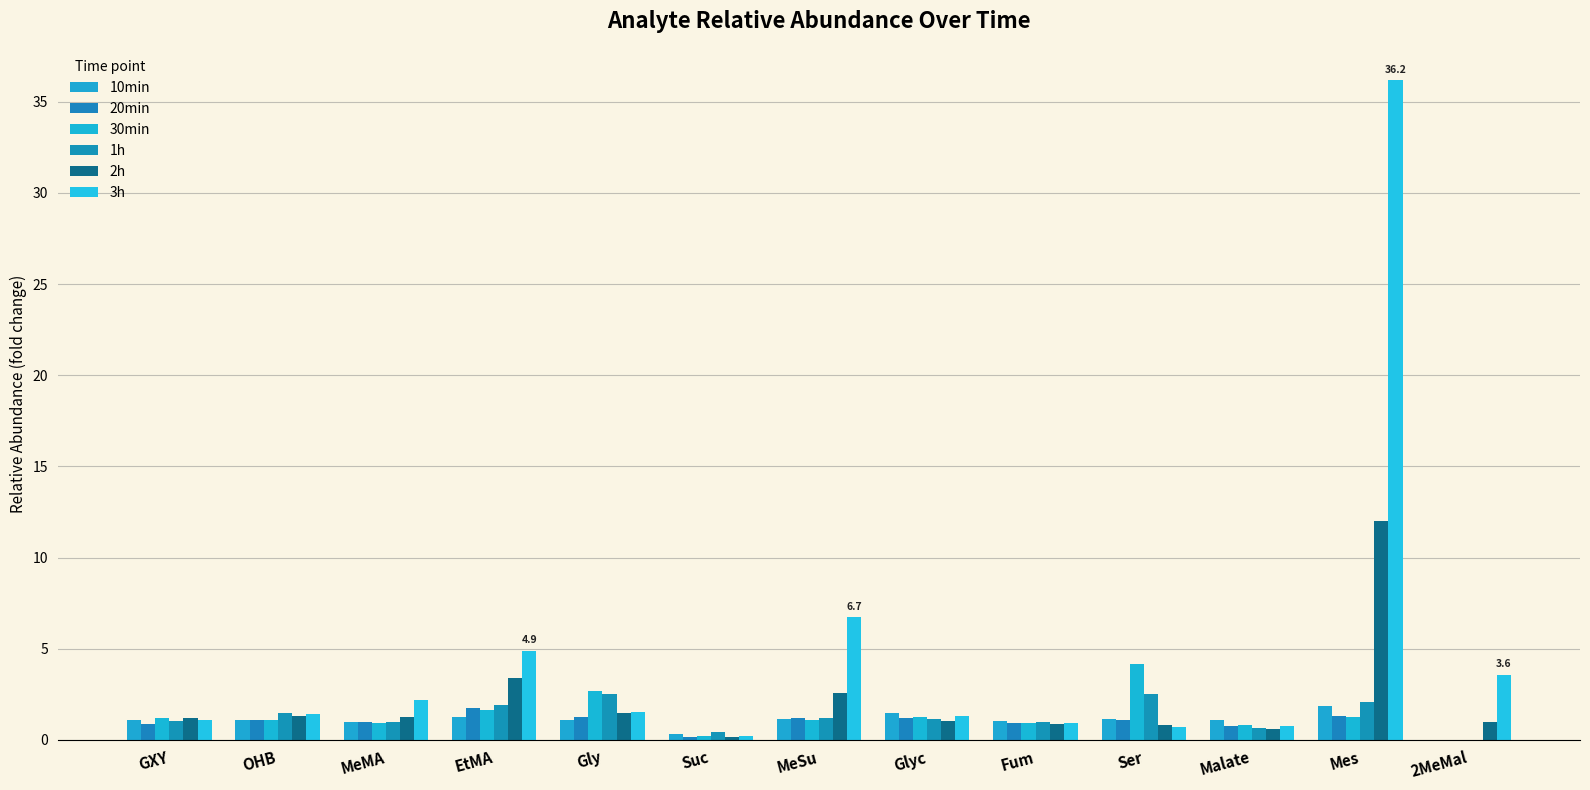

Is it true that 30min equals 0.6 at OHB?

False